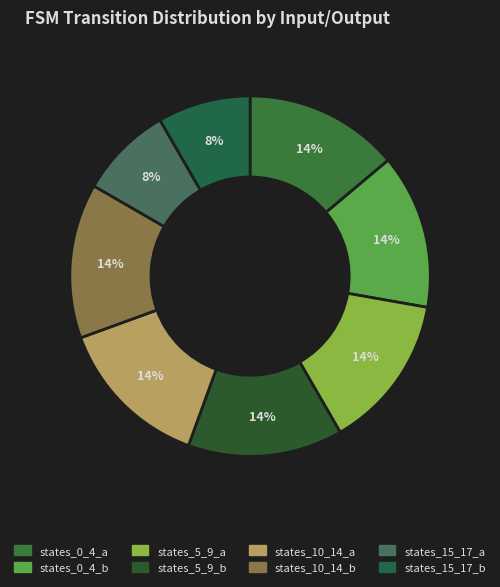

How many segments does this pie chart have?

8